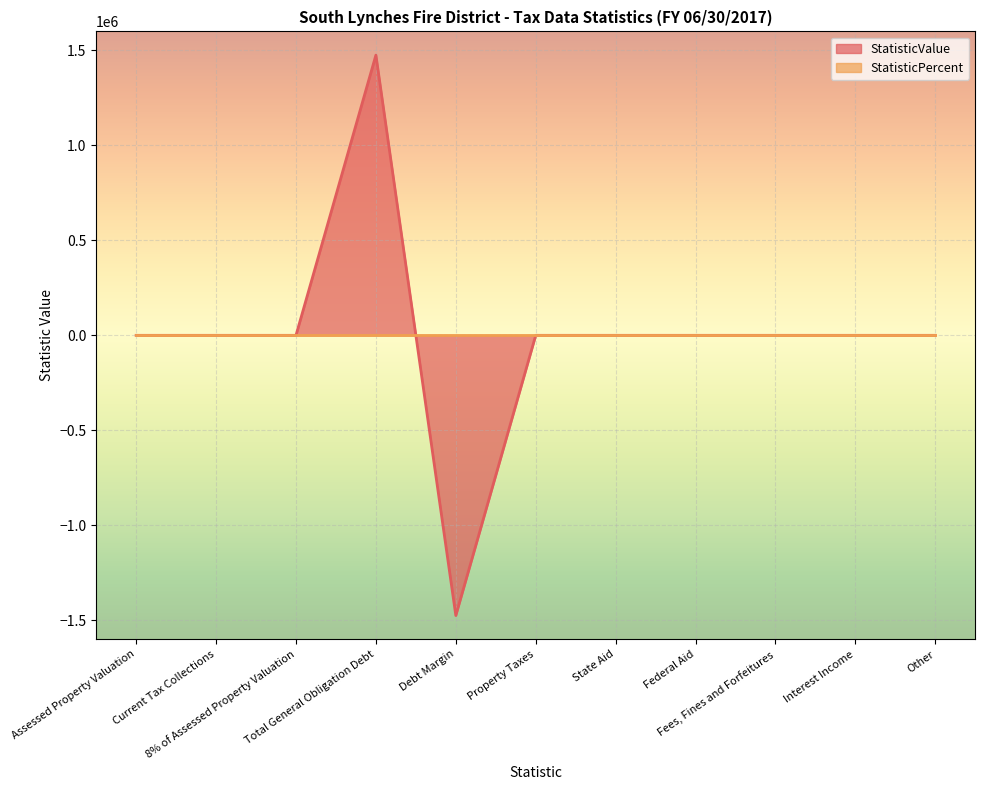

Reading left to right, what are all the values shown in this chart?

Assessed Property Valuation=0	Current Tax Collections=0	8% of Assessed Property Valuation=0	Total General Obligation Debt=1475000	Debt Margin=-1475000	Property Taxes=0	State Aid=0	Federal Aid=0	Fees, Fines and Forfeitures=0	Interest Income=0	Other=0